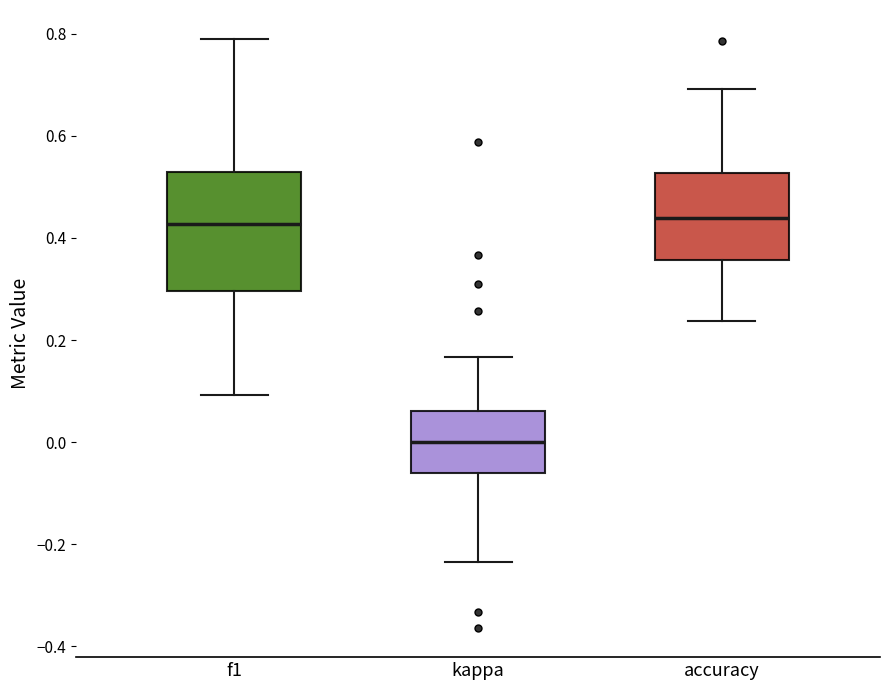

Where does the median line of the box for f1 sit on the y-axis? The values are not printed on the chart, so give them approximately, as read against the axis.

0.42